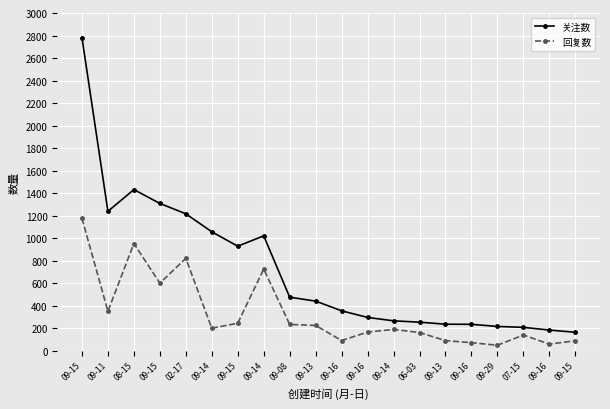

Count the number of data series in this chart.

2